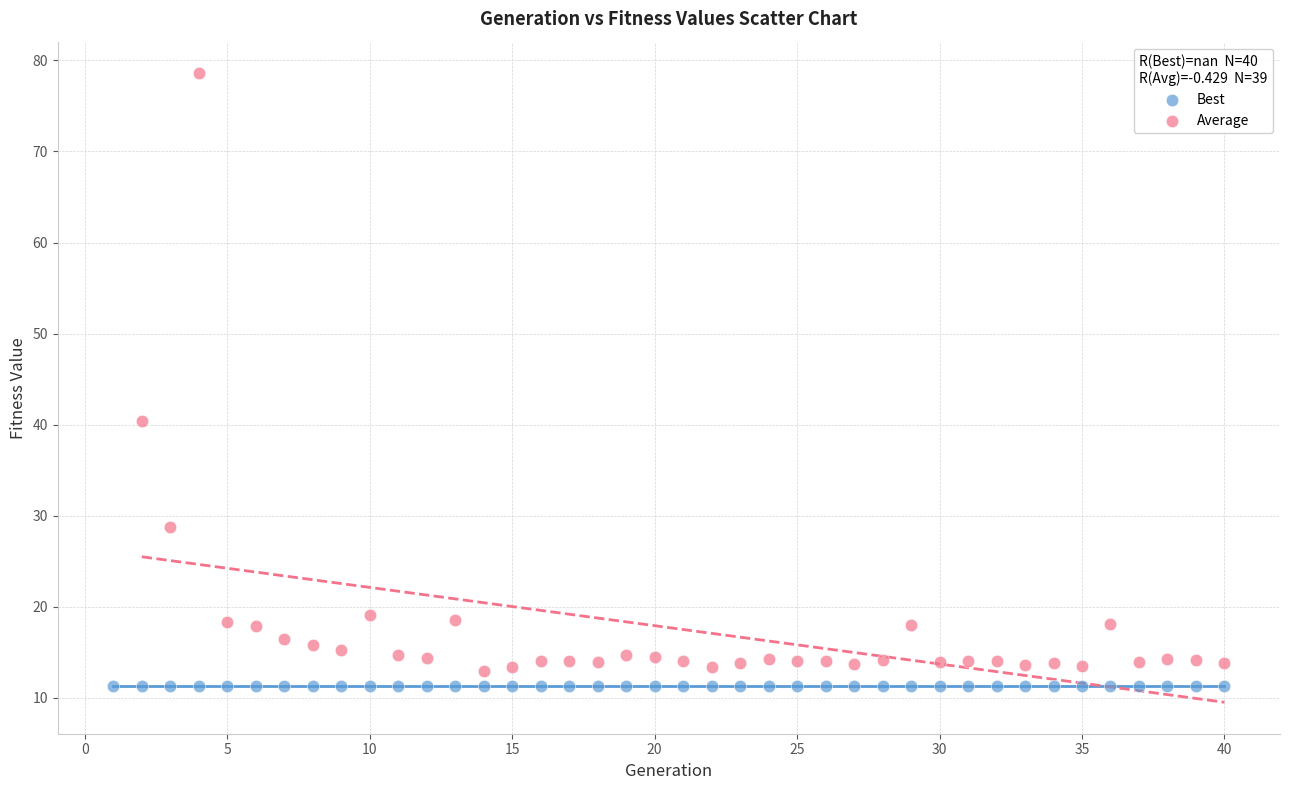

Which series contains the highest Y value?

Average